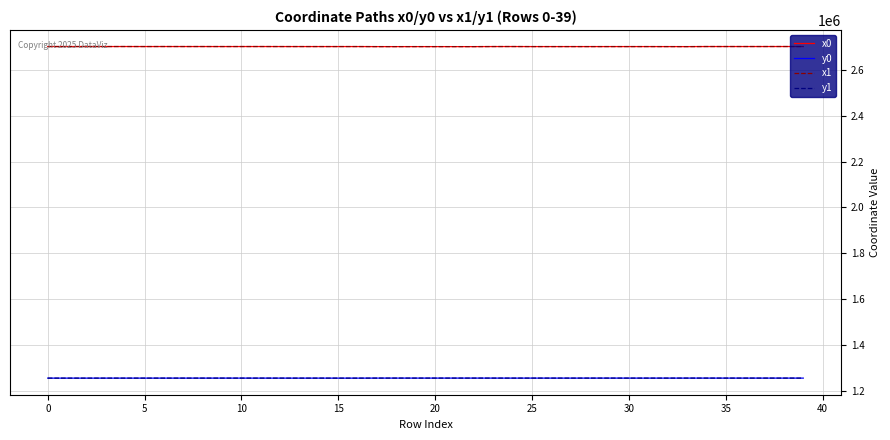

True or false: x1 and y1 intersect in this chart.

False